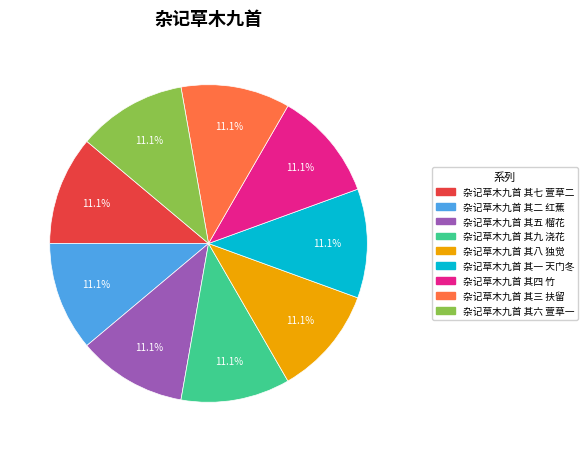

Does 杂记草木九首 其五 榴花 represent more than half of the total?

No